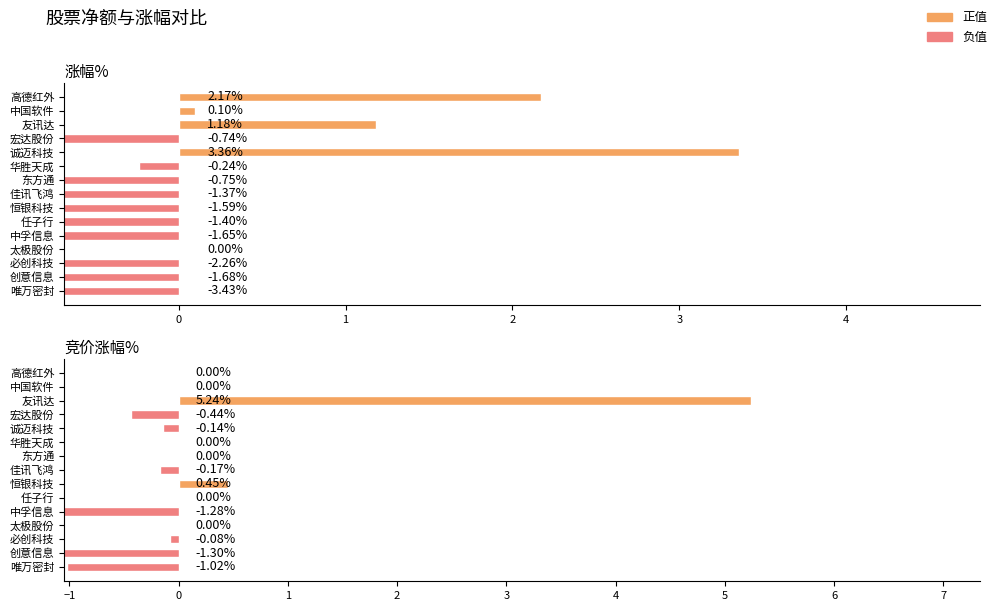

What is the maximum value for 竞价涨幅%?

5.2